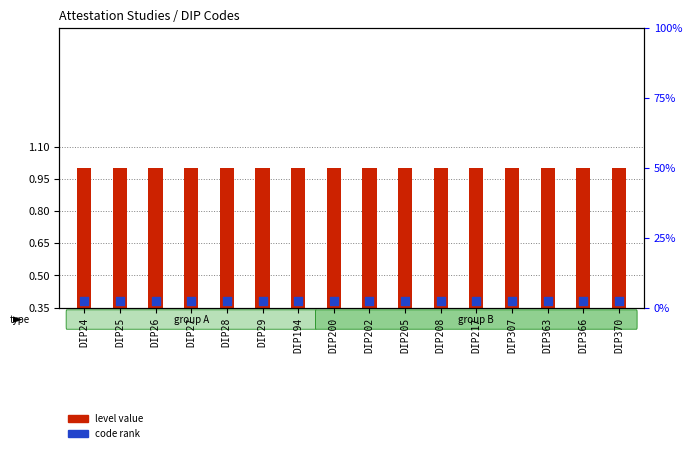

Which series contains the lowest Y value?

code index